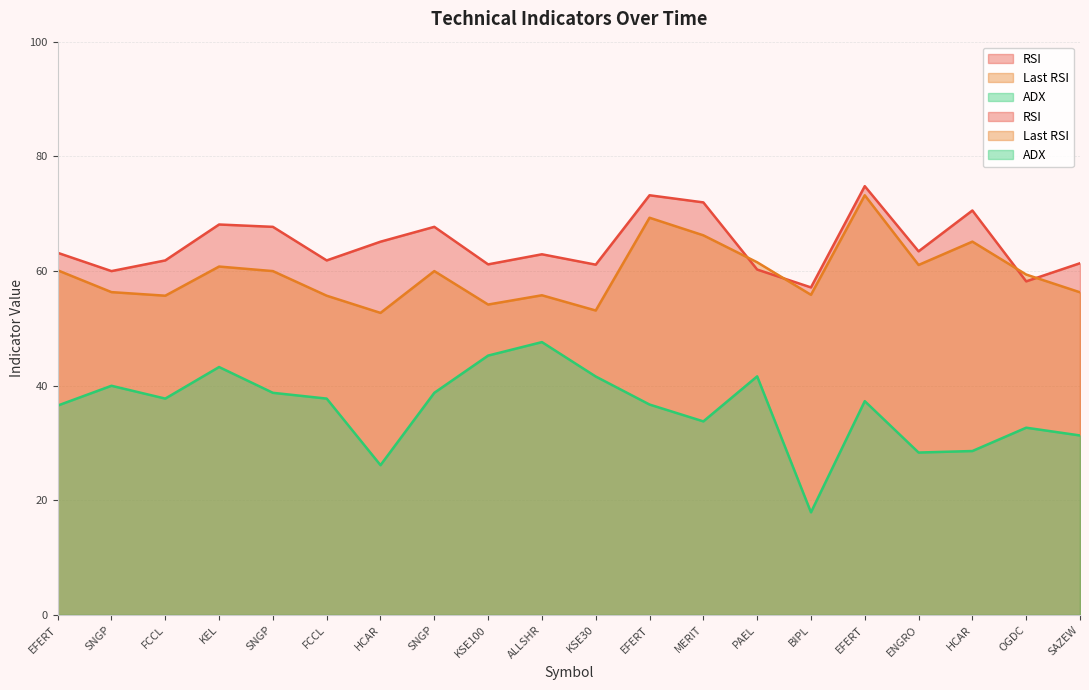

True or false: RSI and ADX intersect in this chart.

False